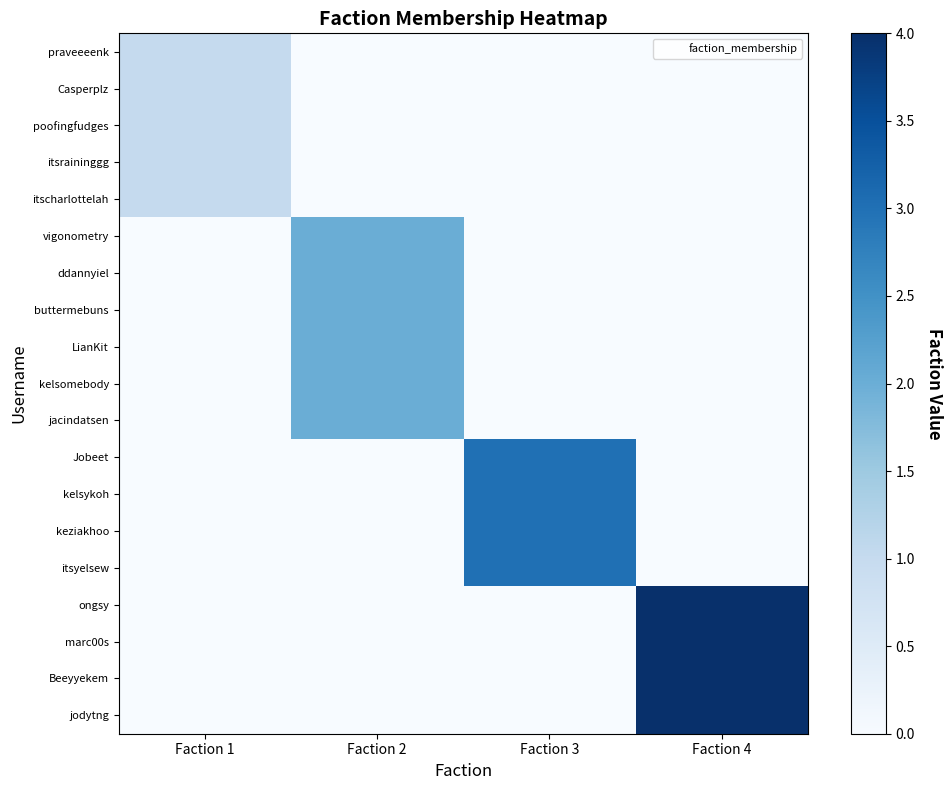

At how many categories does at least one series exceed 1?

3